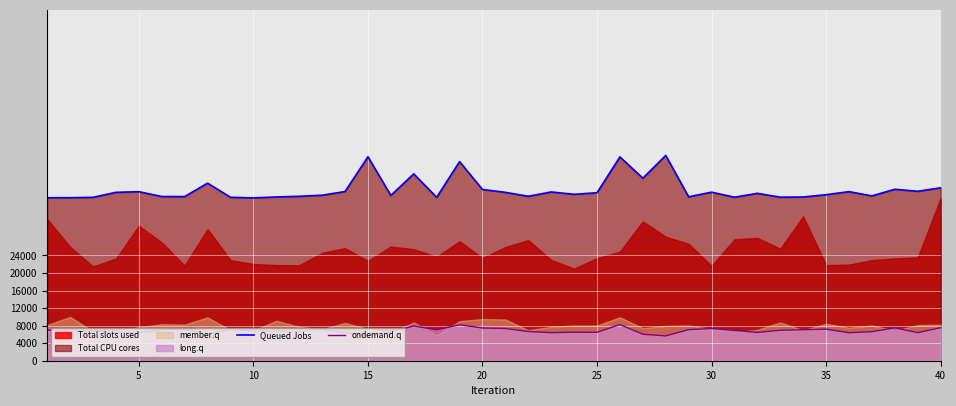

What is the difference between the Queued Jobs values at 35 and 25?

443.7